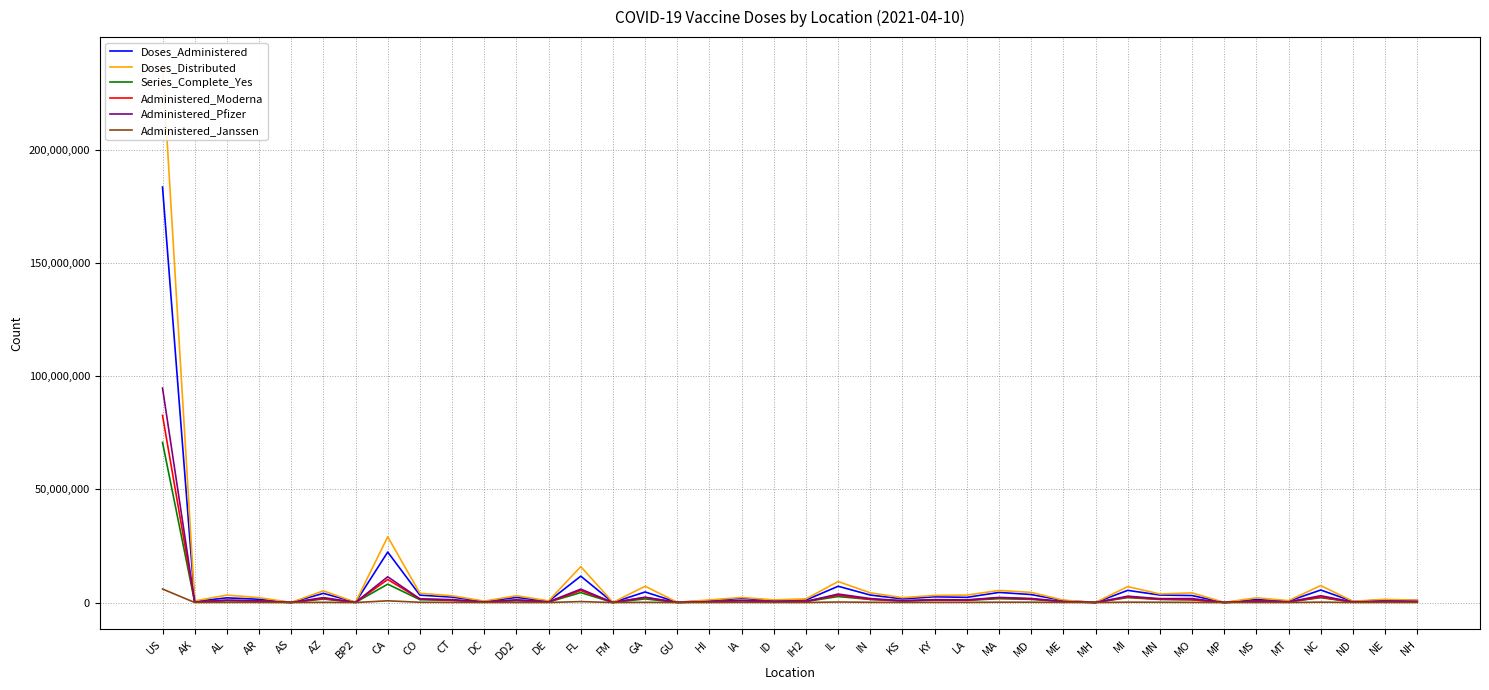

What is the average value of the Doses_Distributed series?

9514863